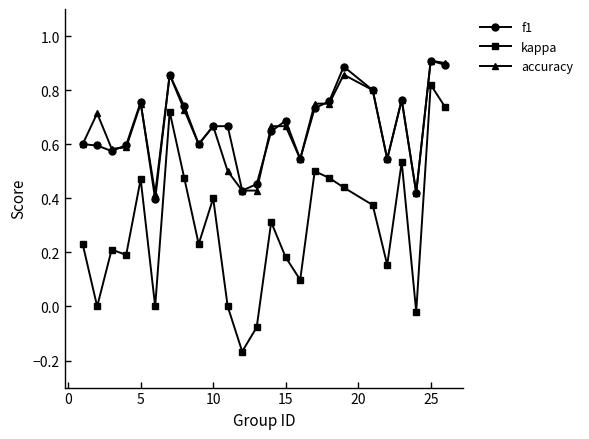

True or false: f1 has more than 1 points higher than both neighbors.

True